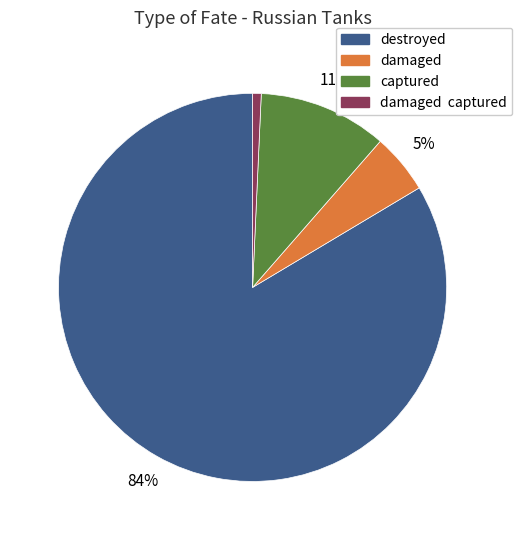

Do captured and damaged captured together represent more than half of the pie?

No